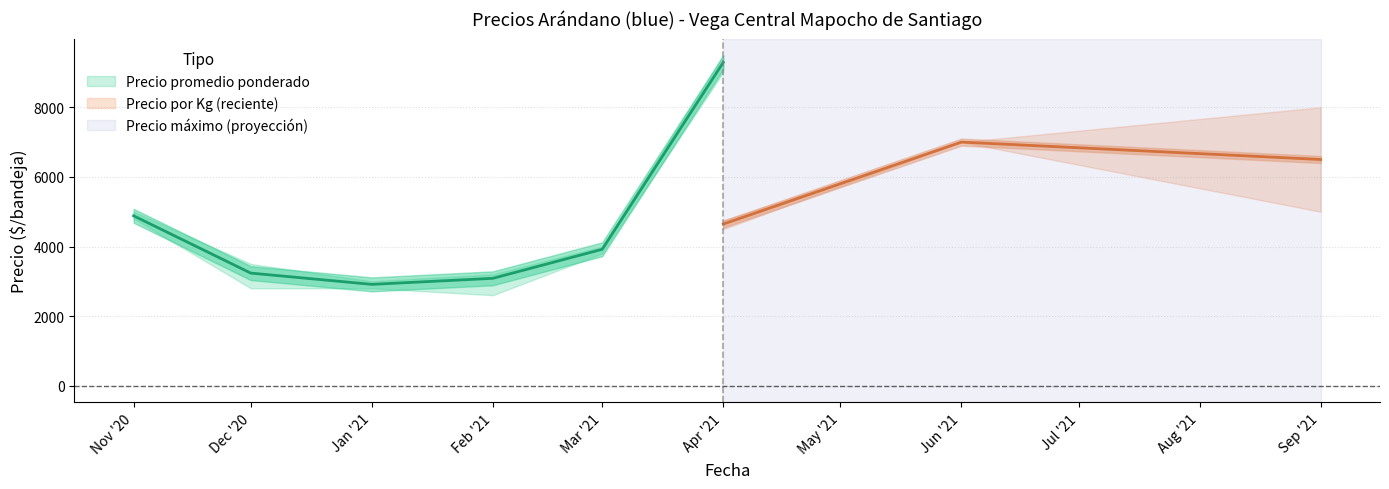

True or false: Precio minimo and Precio por Kg cross at least once.

False